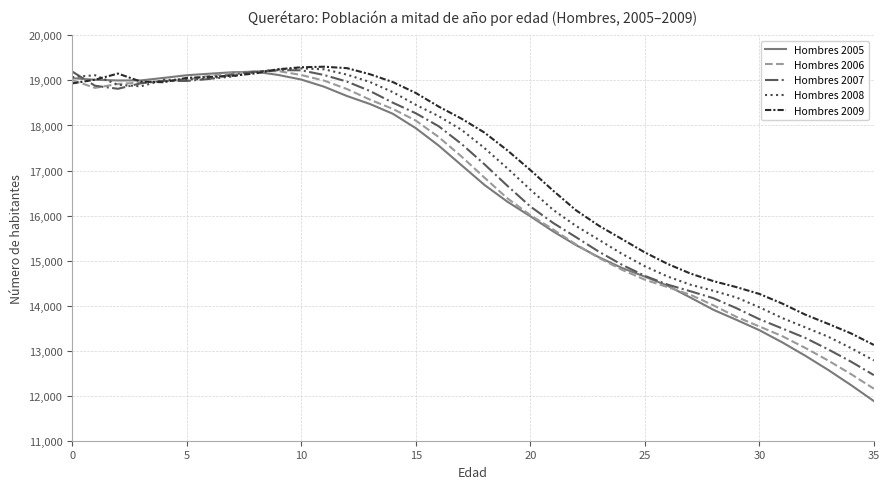

What is the highest value of the Hombres 2008 series?

19268